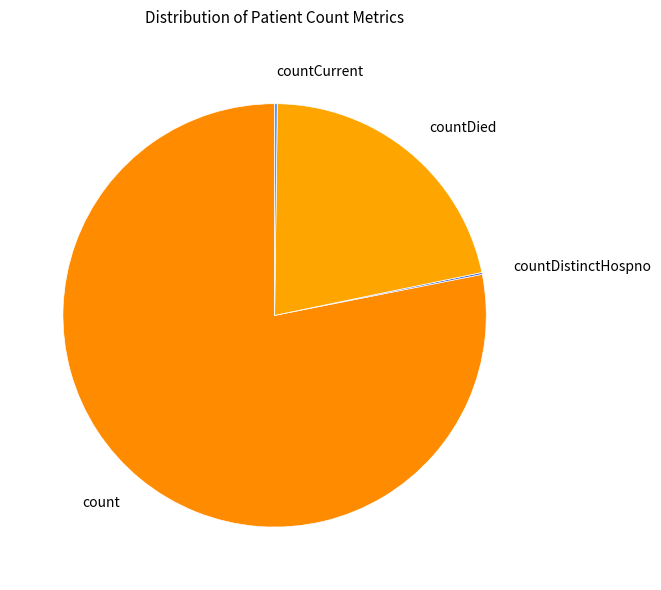

Does any single category account for the majority?

Yes